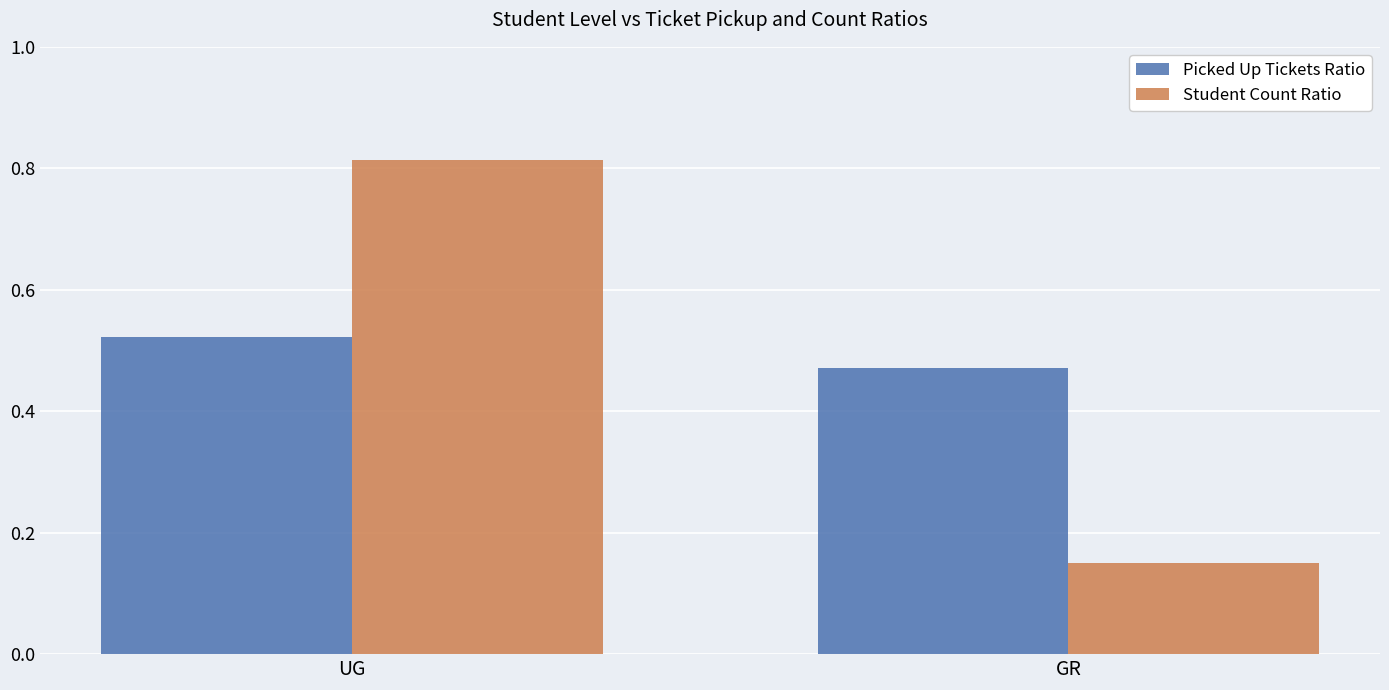

Is the value of Student Count Ratio at GR greater than the value of Picked Up Tickets Ratio at UG?

No